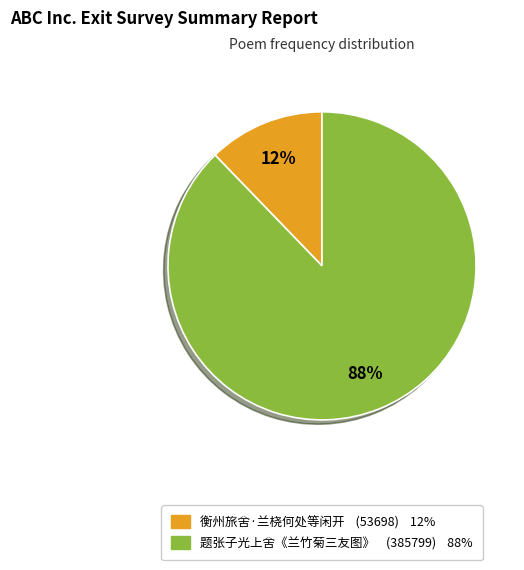

Rank the categories by value from lowest to highest.

衡州旅舍·兰桡何处等闲开, 题张子光上舍《兰竹菊三友图》